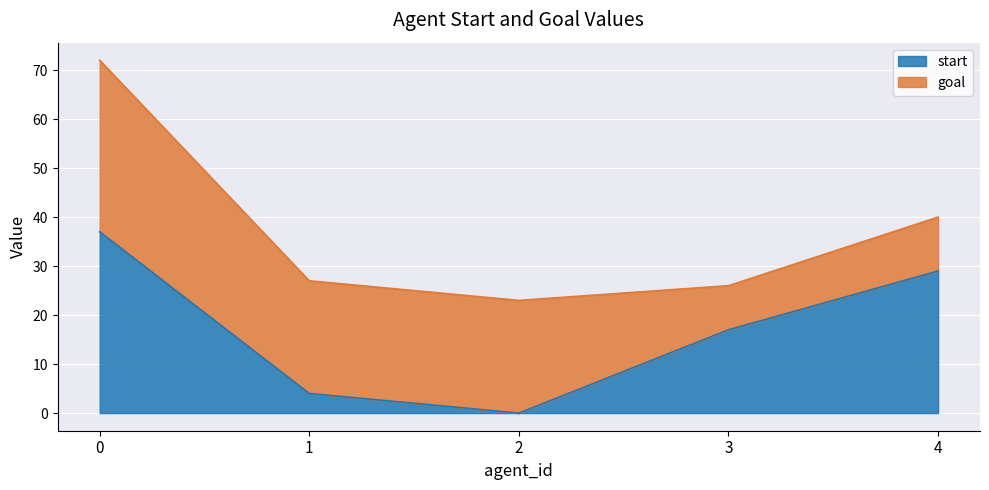

True or false: there are more than 1 points higher than both neighbors.

False